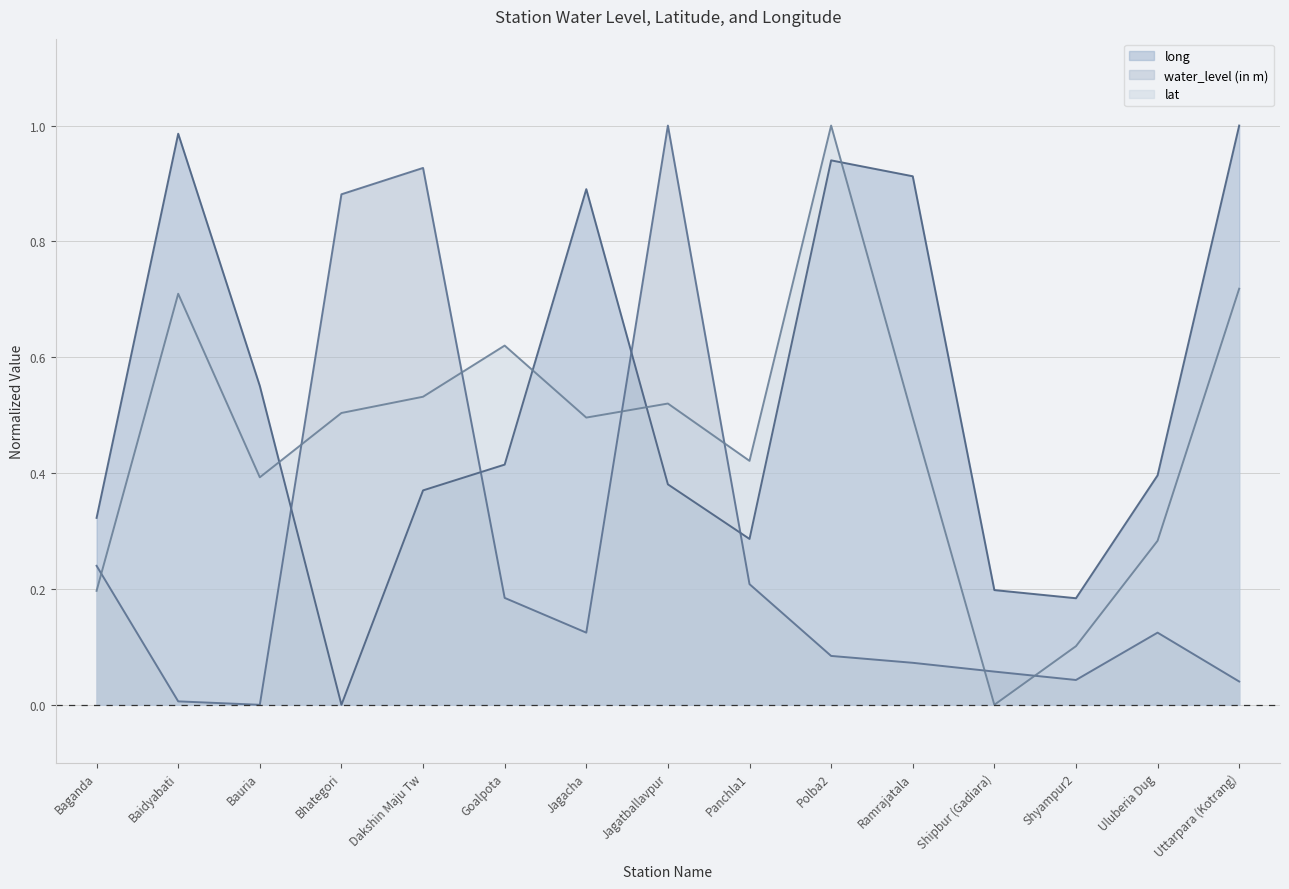

True or false: water_level (in m) has a value of 0.2 at Goalpota.

True